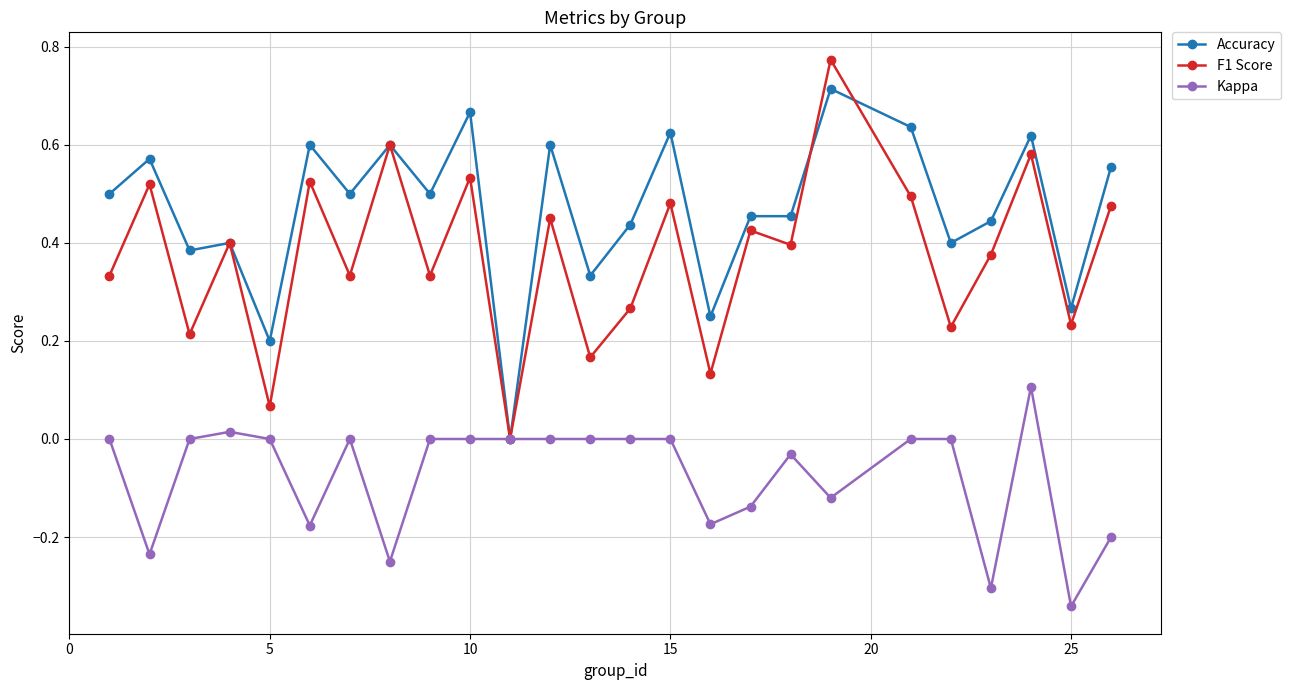

True or false: Kappa has more than 1 interior local peaks.

True